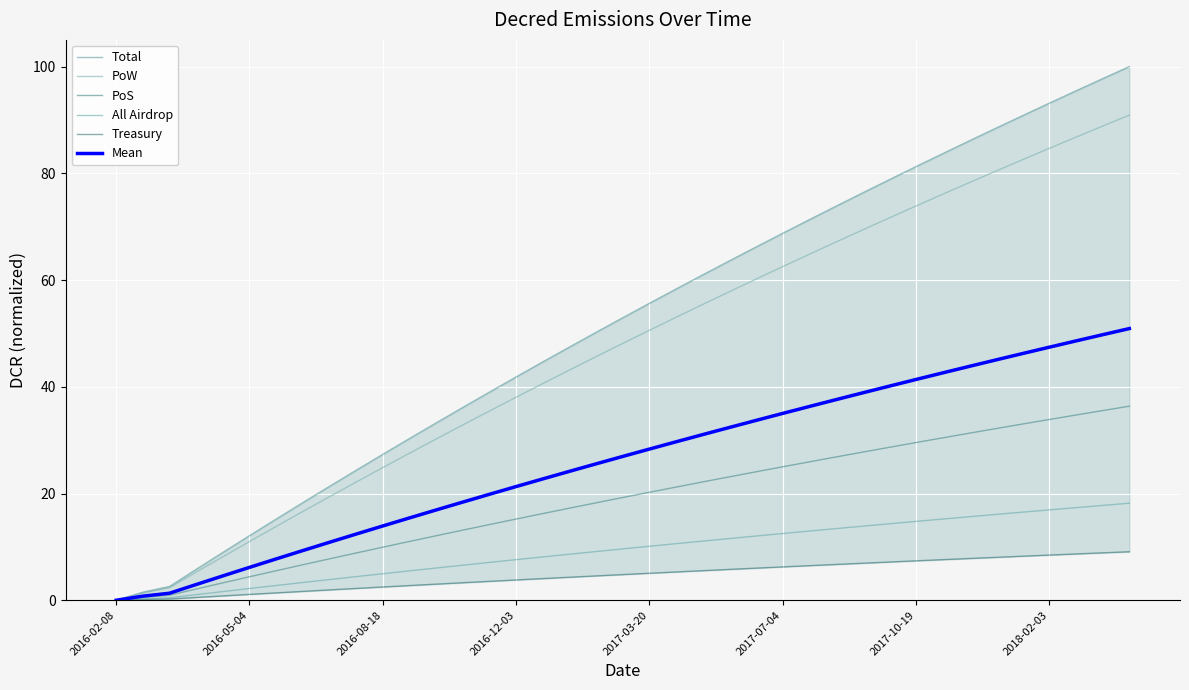

What are all the series names shown in the legend?

Total, PoW, PoS, All Airdrop, Treasury, Mean